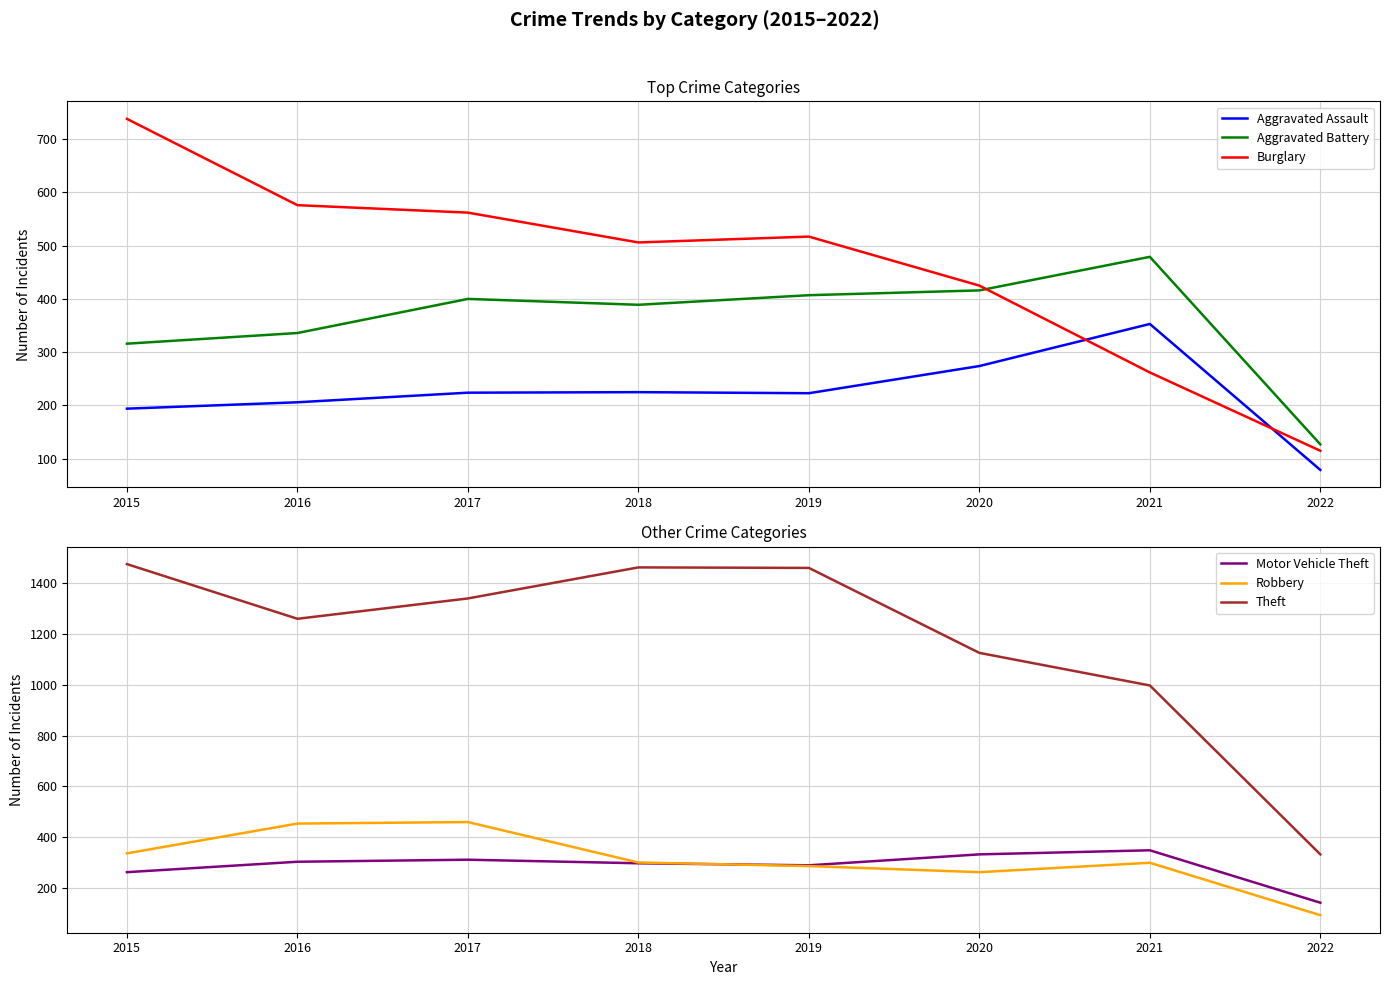

True or false: Aggravated Assault and Aggravated Battery cross at least once.

False